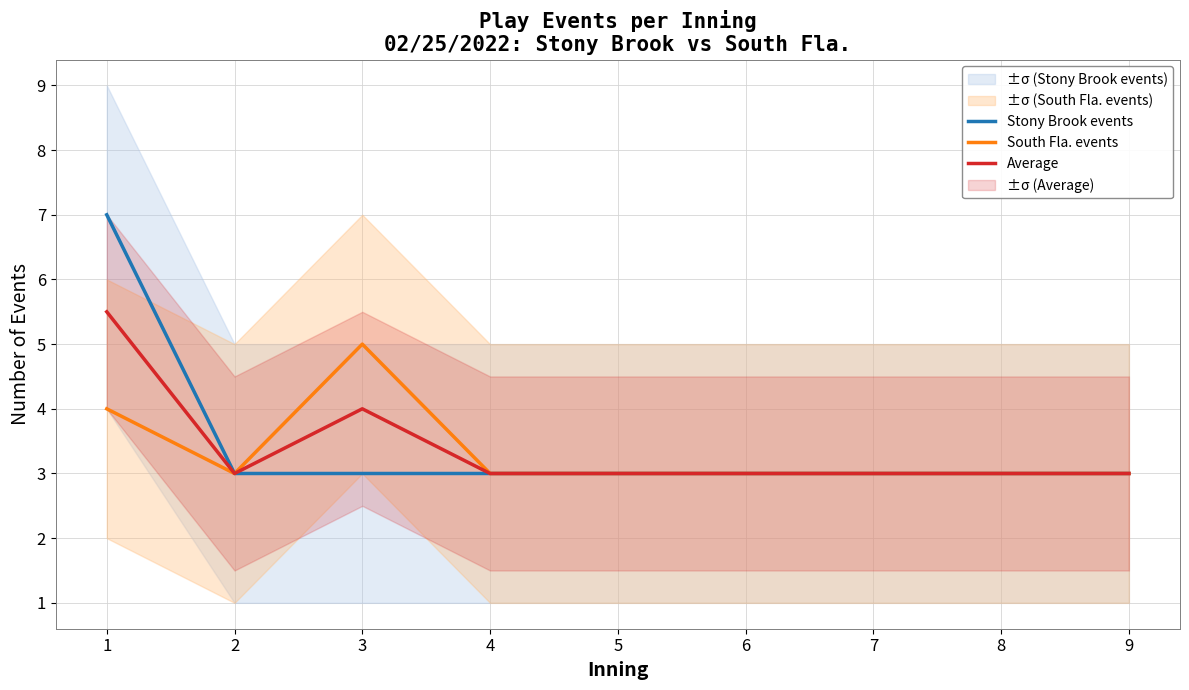

The value of Average at 9 is 3.0. True or false?

True